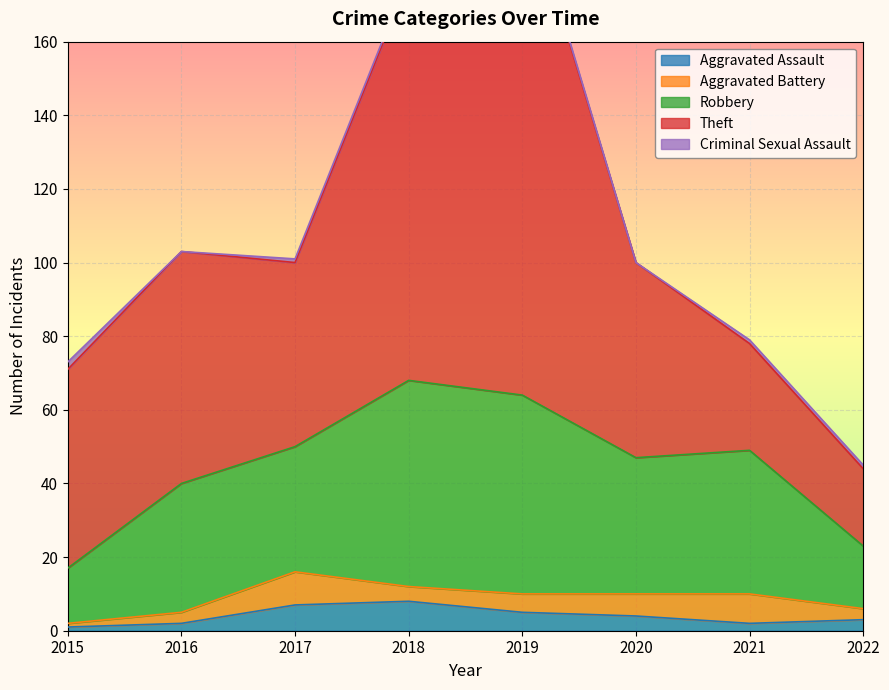

How many lines are shown in the chart?

5